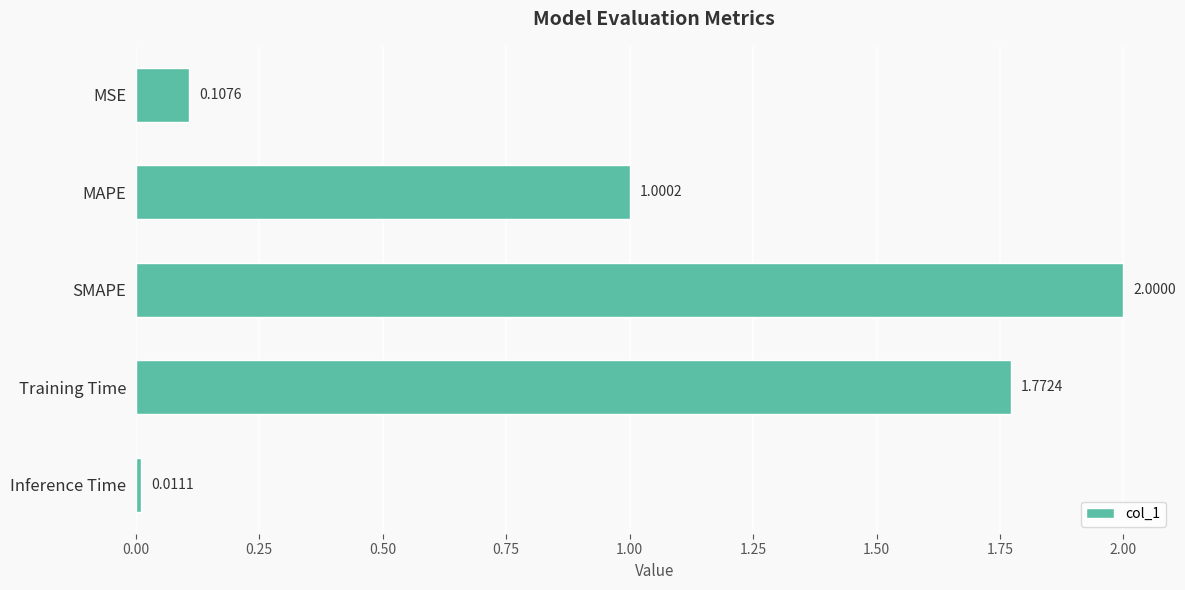

Which has a higher value, MAPE or SMAPE?

SMAPE